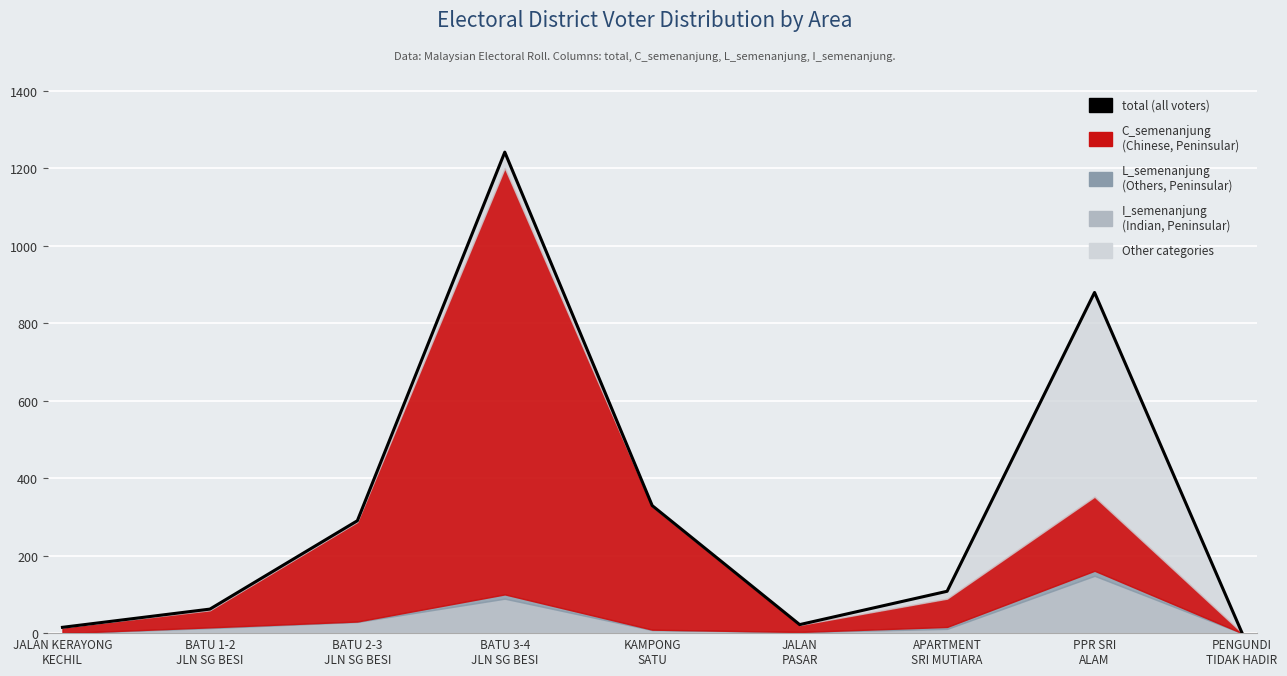

Read the value at PPR SRI
ALAM.

879